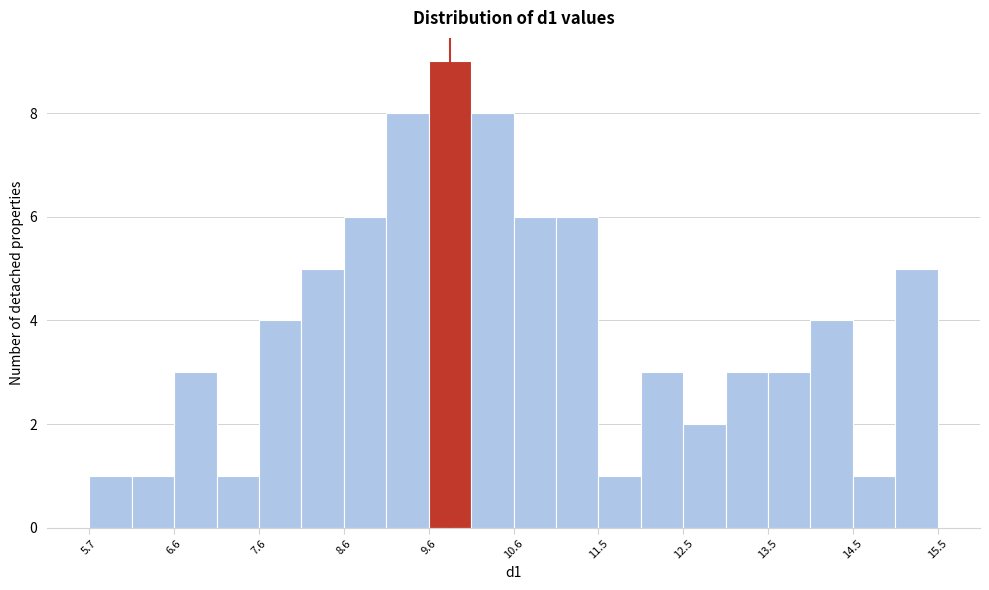

Which range on the x-axis has the tallest bar?

9.6 to 10.1